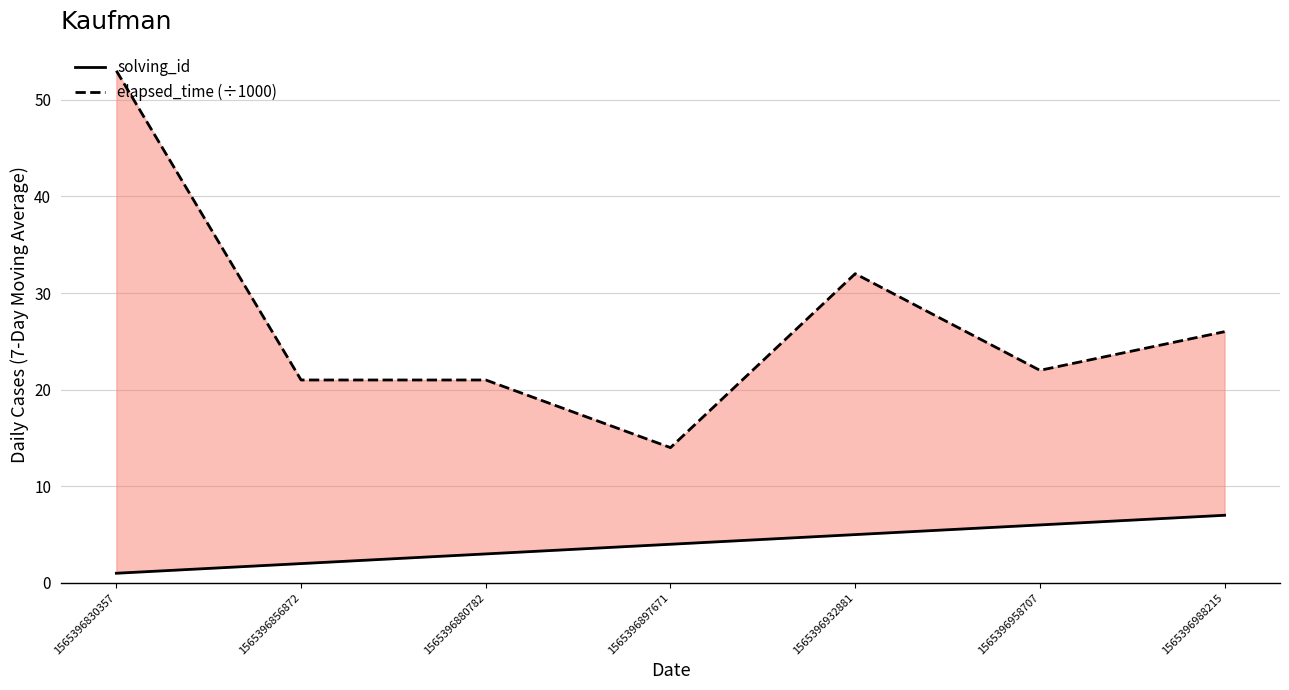

Between 1565396830357 and 1565396880782, which series saw the biggest shift?

elapsed_time (÷1000)